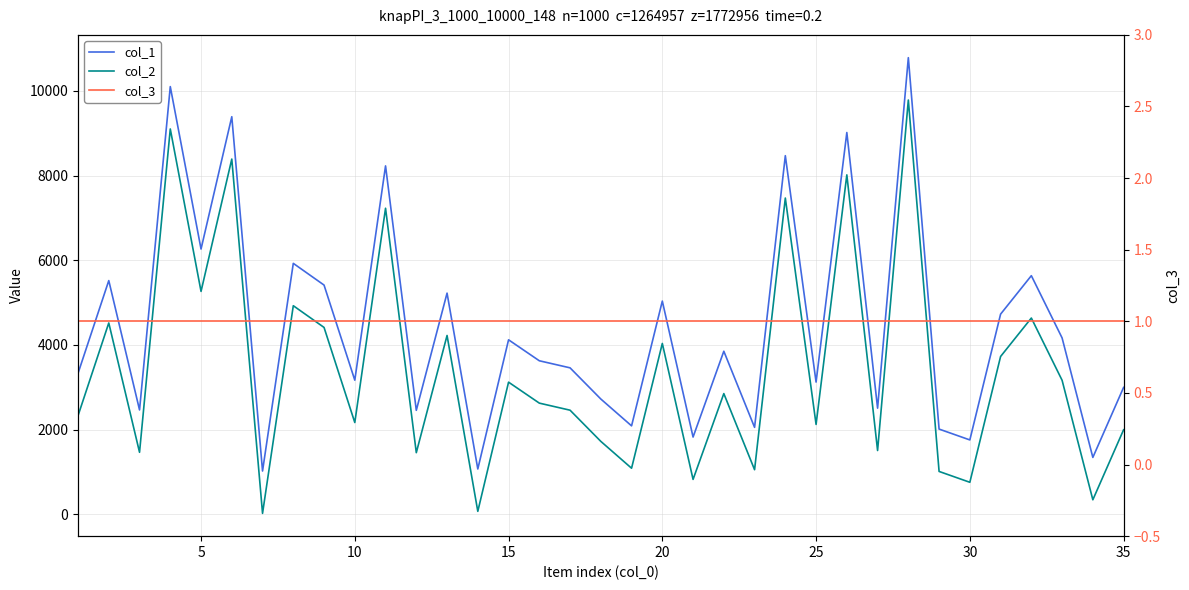

What are all the series names shown in the legend?

col_1, col_2, col_3